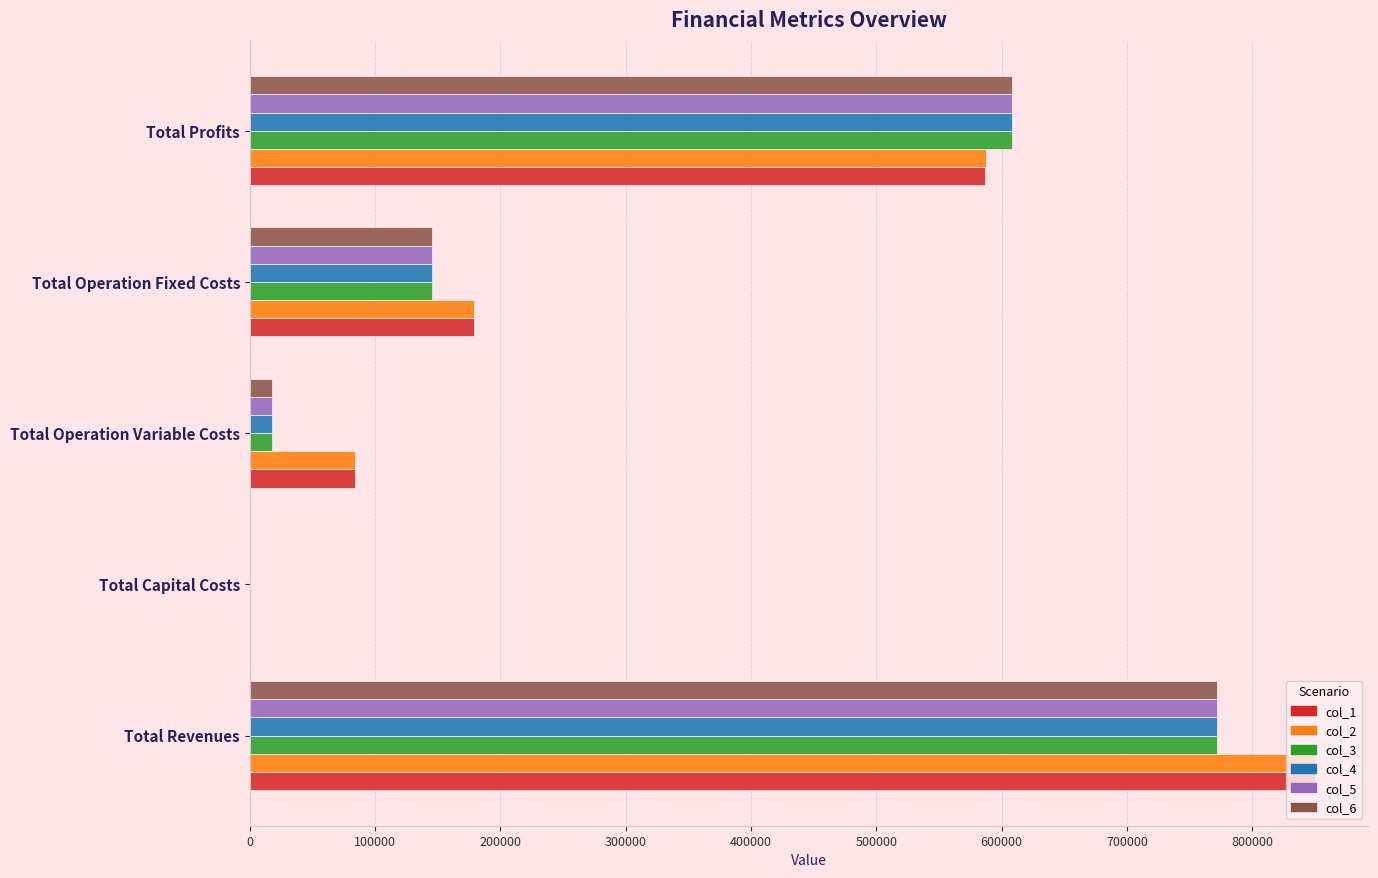

What is the sum of the col_1 values at Total Profits and Total Operation Variable Costs?

671156.1